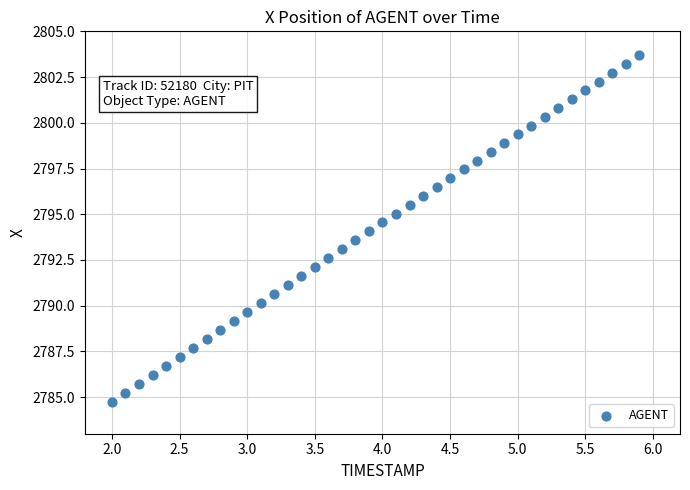

What is the range of X values (max minus min)?

3.9